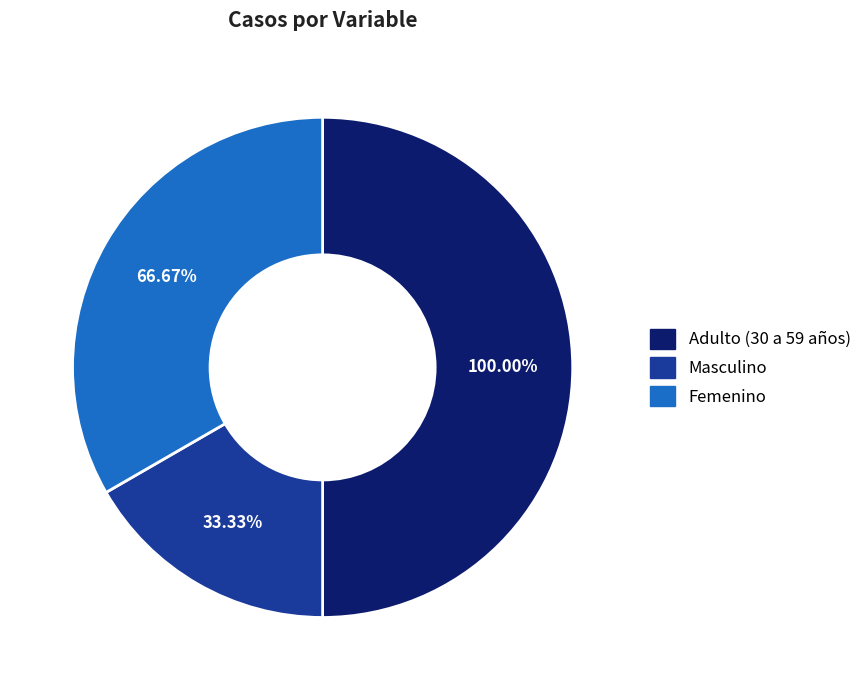

To the nearest percent, what is the difference between the Masculino and Femenino slice percentages?

17%